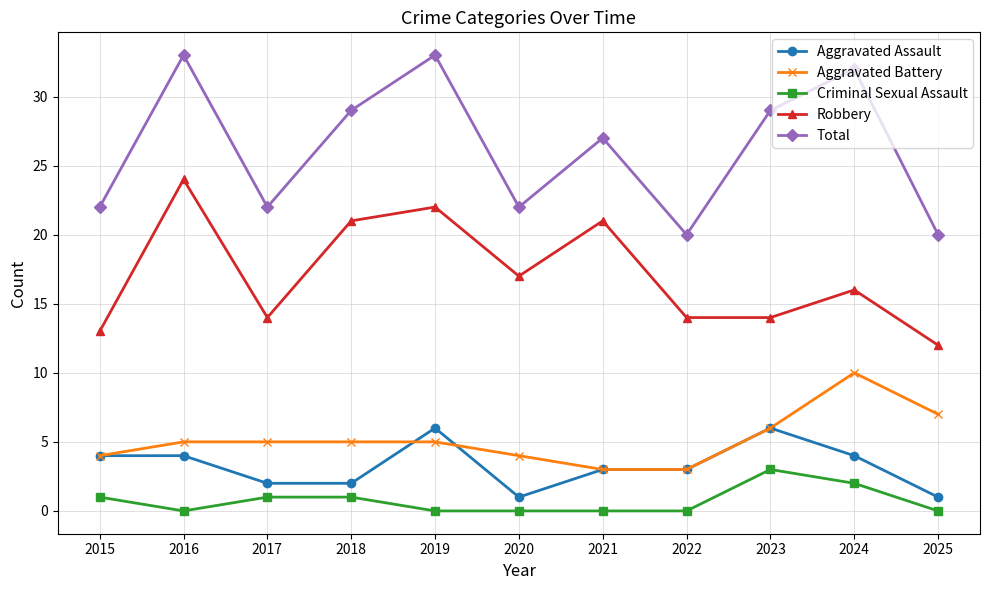

Where does the Aggravated Assault series first go above 3?

2015